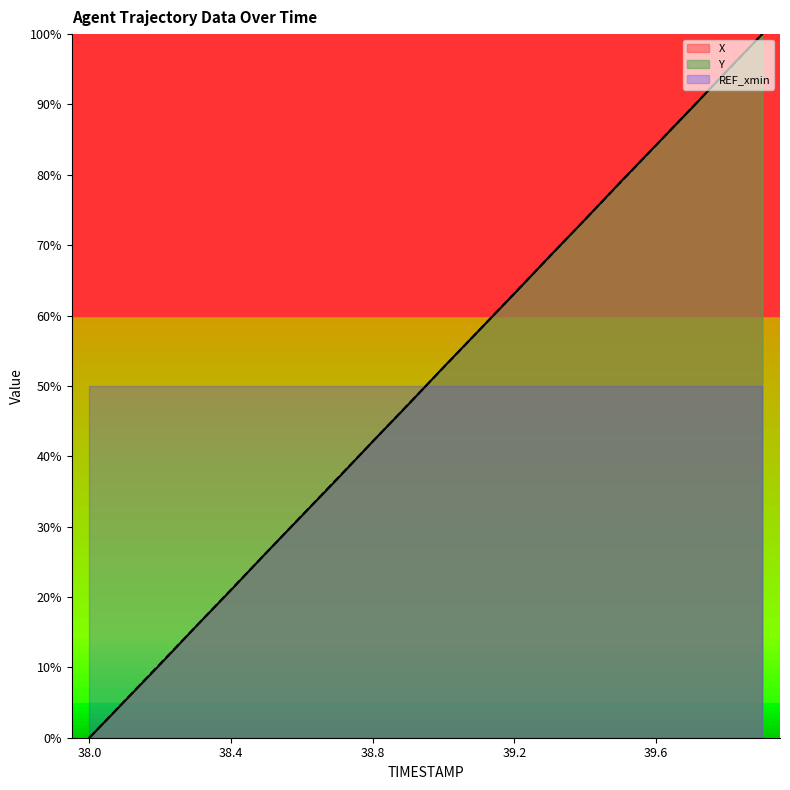

True or false: X has a value of 42.1 at 38.8.

True